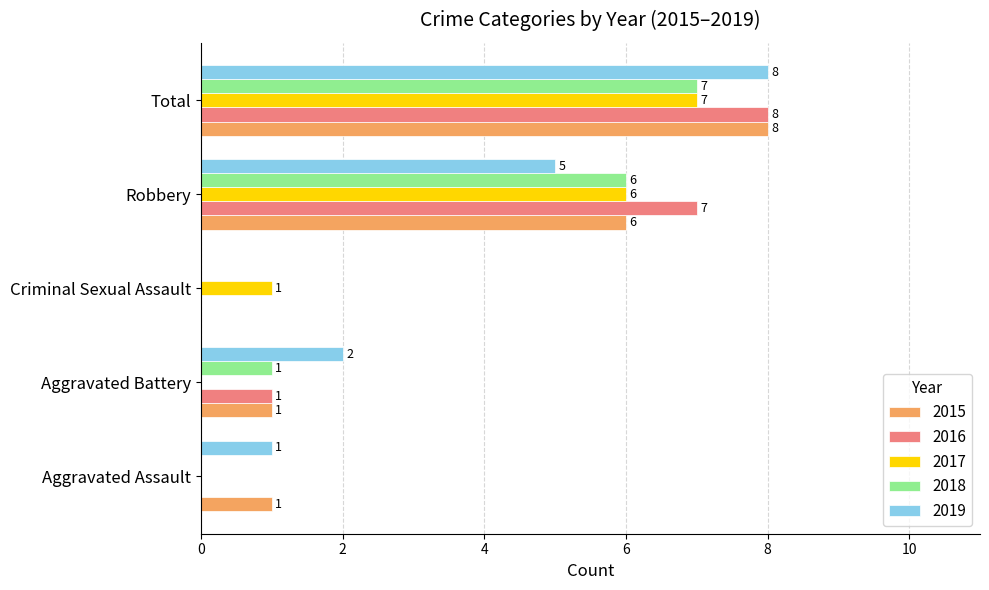

Is the value of 2019 at Total greater than the value of 2015 at Criminal Sexual Assault?

Yes